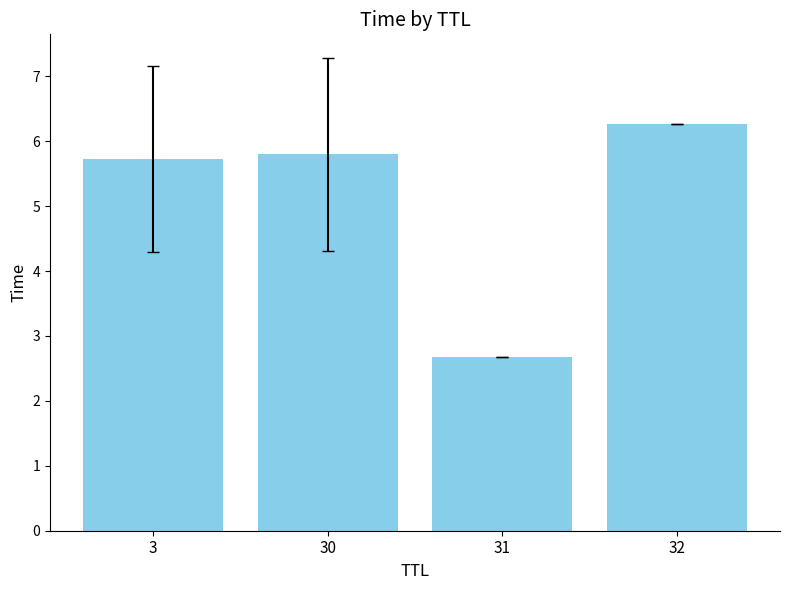

Does the chart contain any negative values?

No